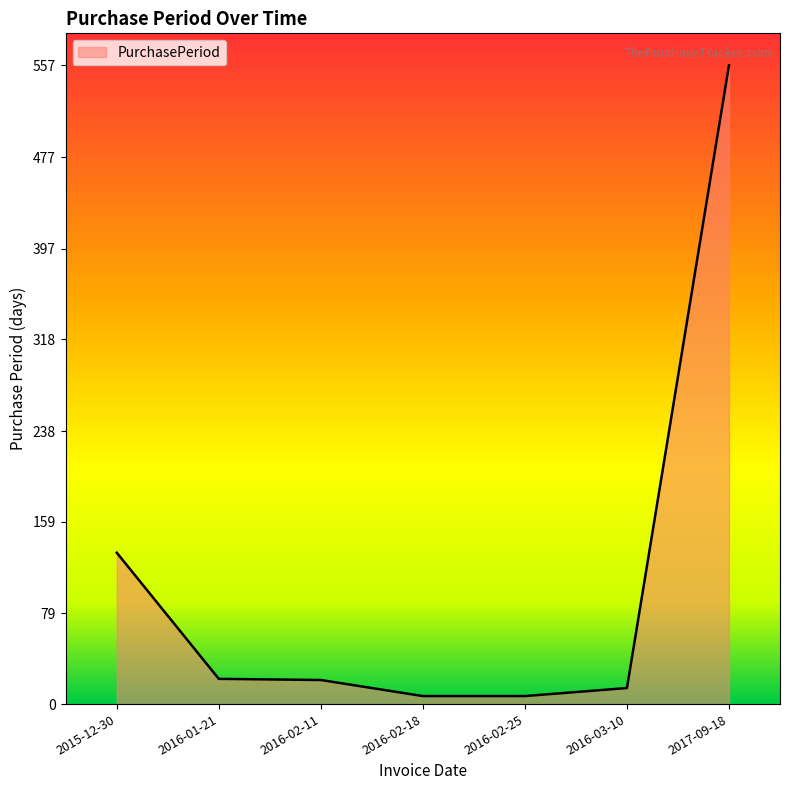

True or false: the data shows 22 at 2016-01-21.

True